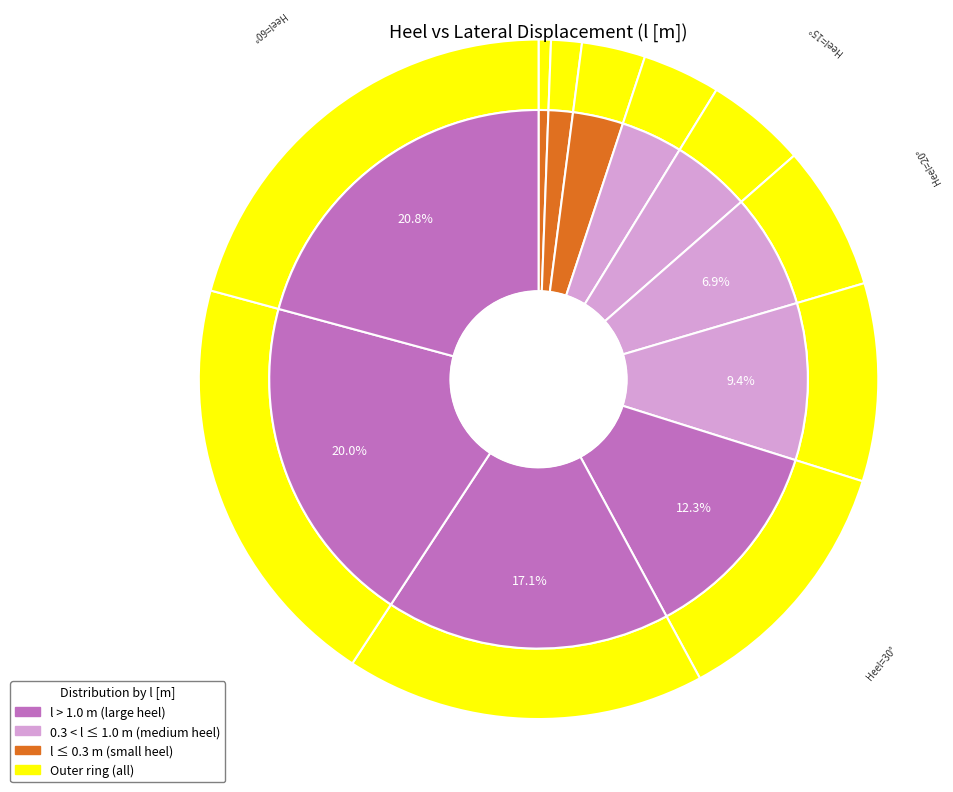

The 5 slice represents 7% of the pie. True or false?

False